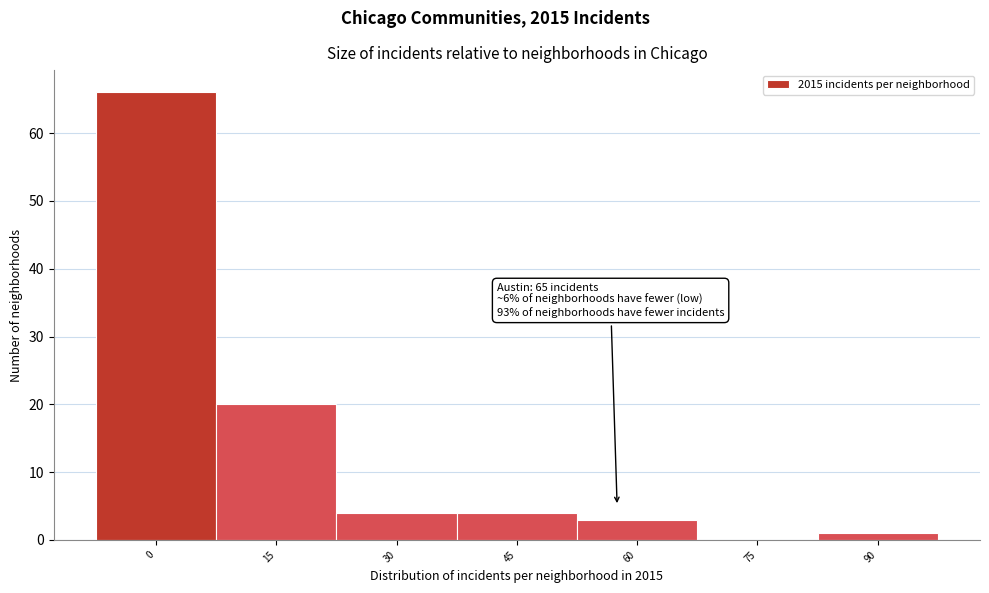

Reading left to right, transcribe all the data shown in this chart.

0=66	15=20	30=4	45=4	60=3	75=0	90=1